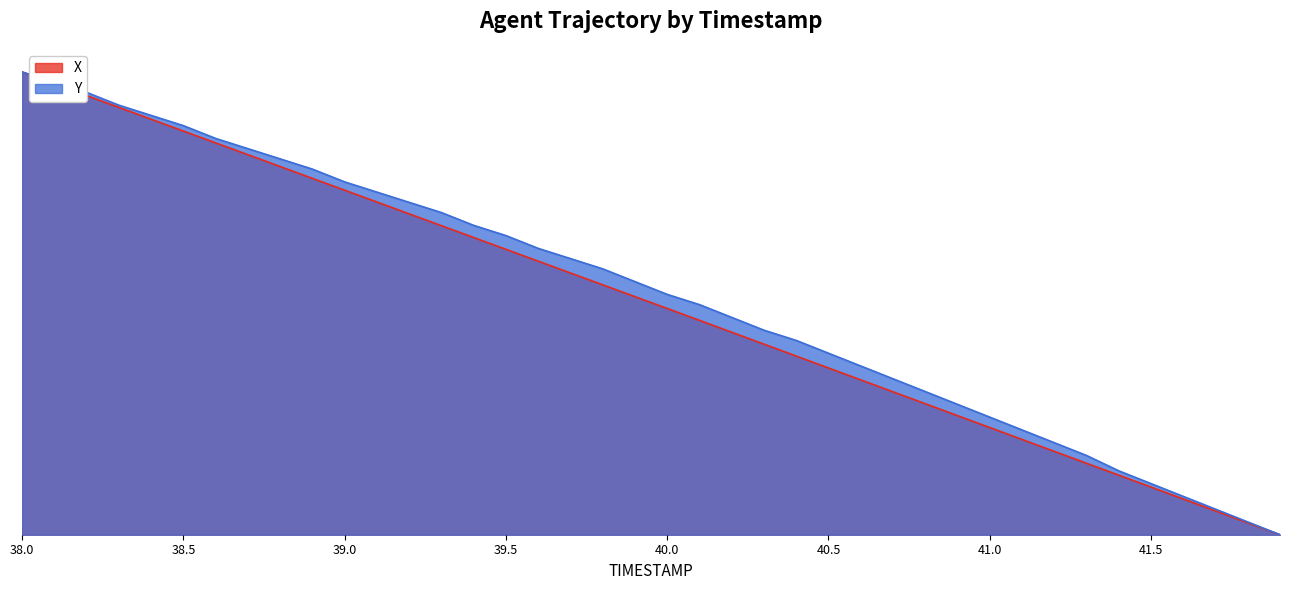

At which label does Y reach its peak?

38.0